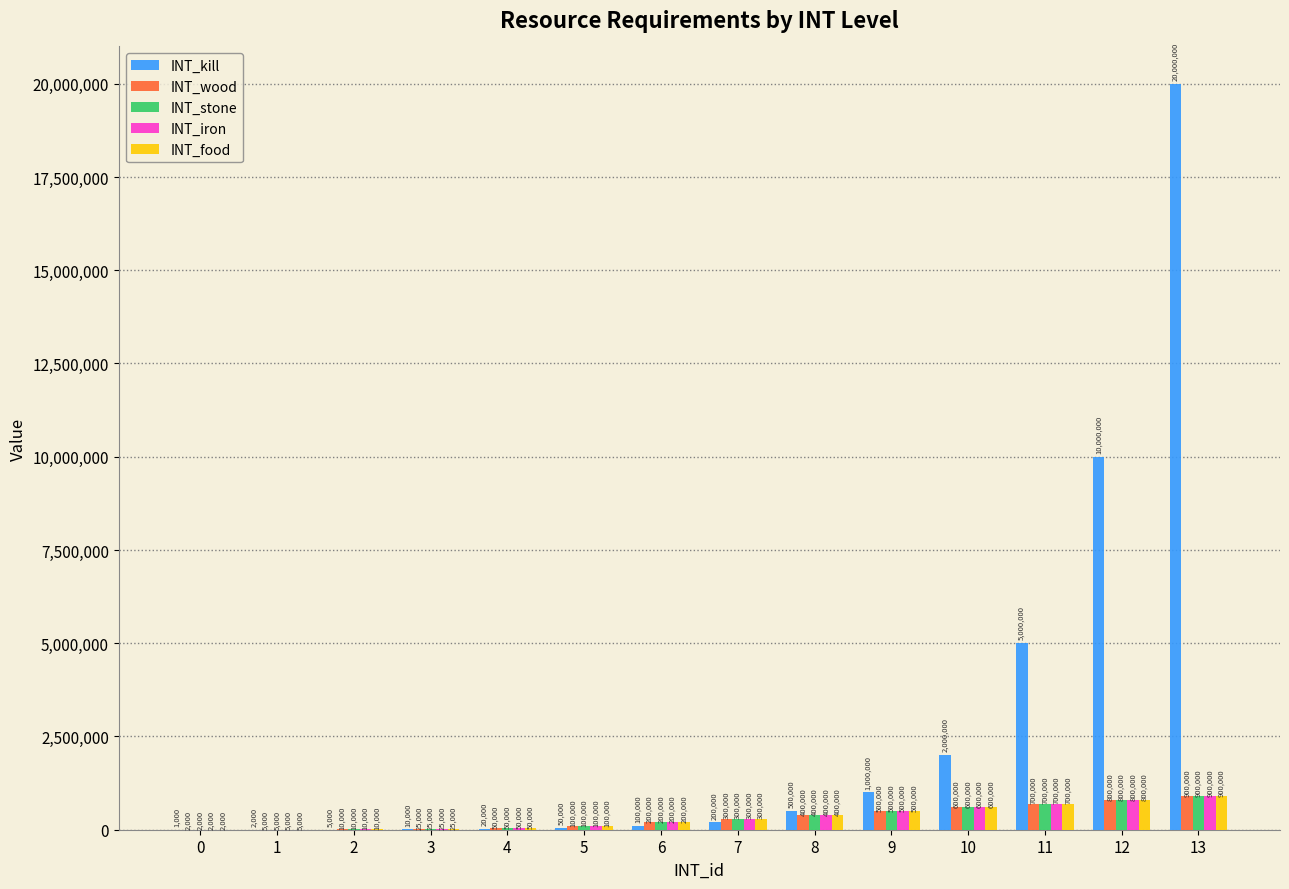

What is the sum of the INT_kill values at 1 and 3?

12000